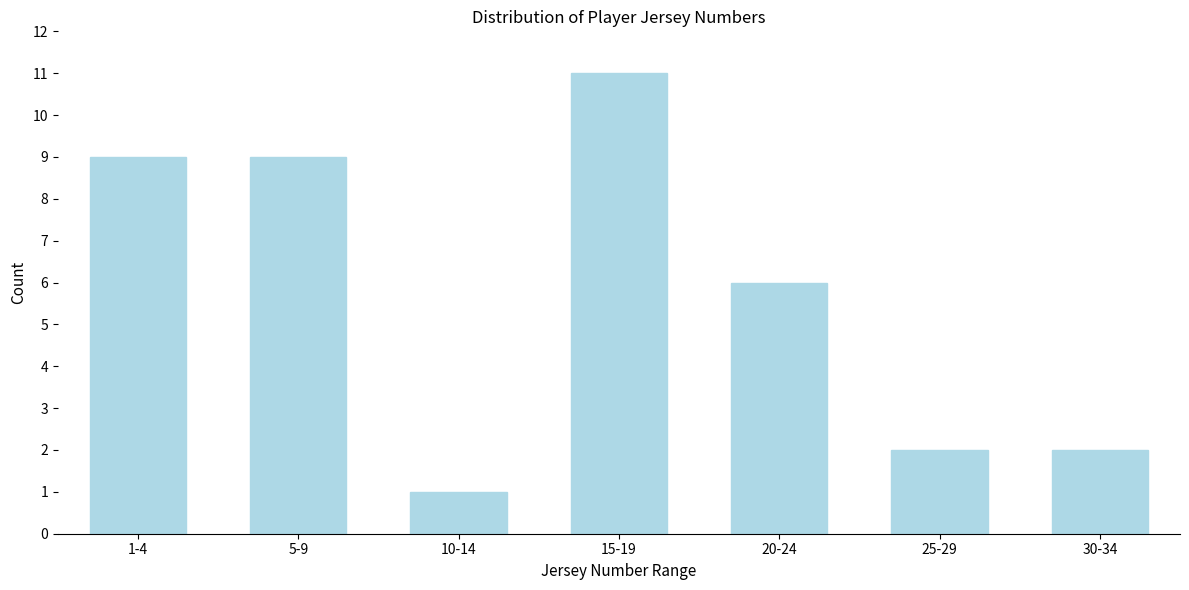

Reading right to left, what are all the values shown in this chart?

30-34=2	25-29=2	20-24=6	15-19=11	10-14=1	5-9=9	1-4=9